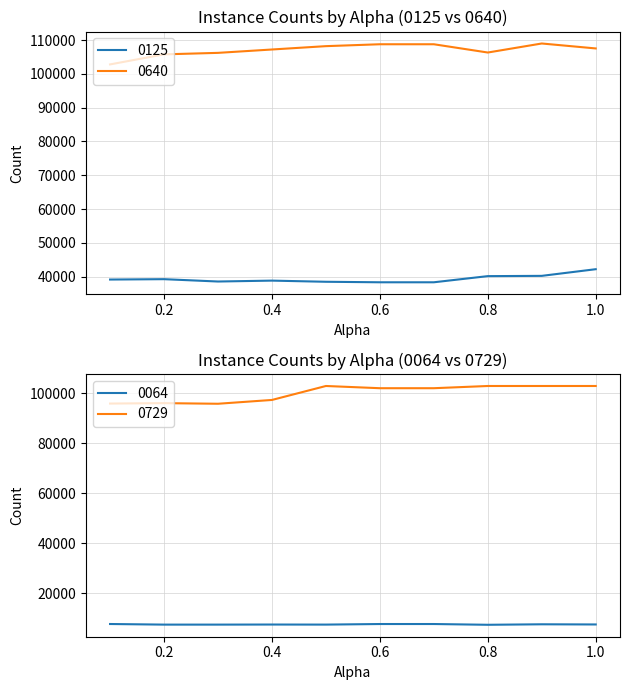

Is the value of 0125 at 0.2 greater than the value of 0064 at 0.1?

Yes